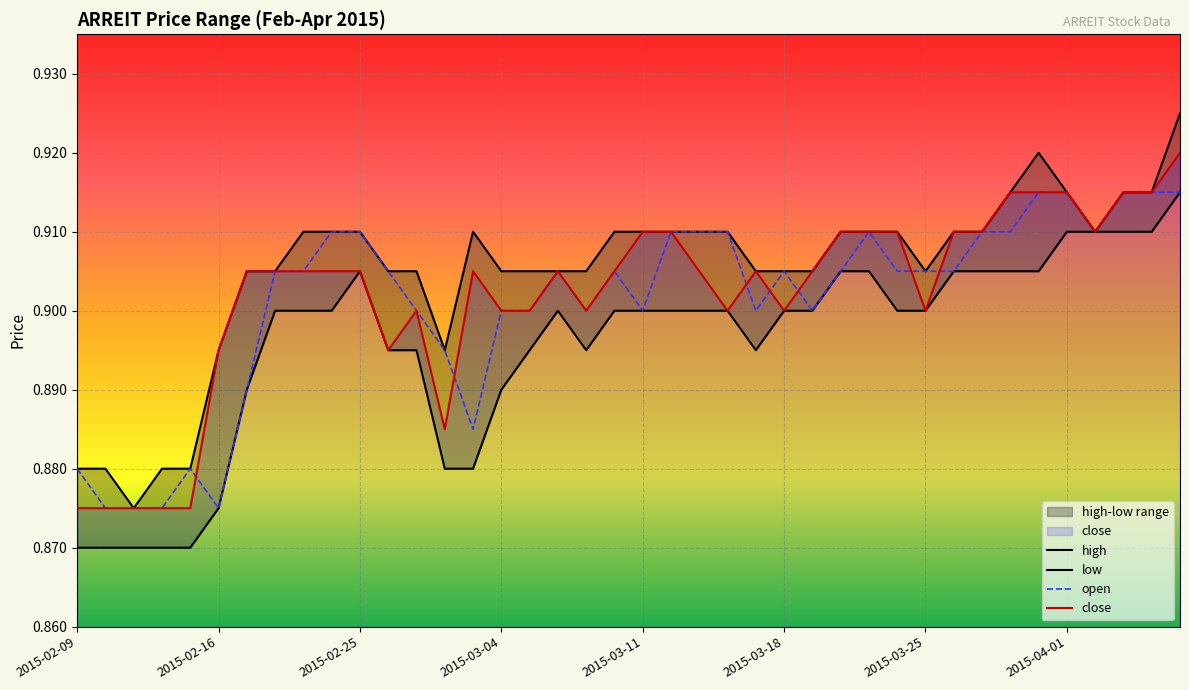

What is the sum of the open values at 2015-03-18 and 2015-04-01?

1.8